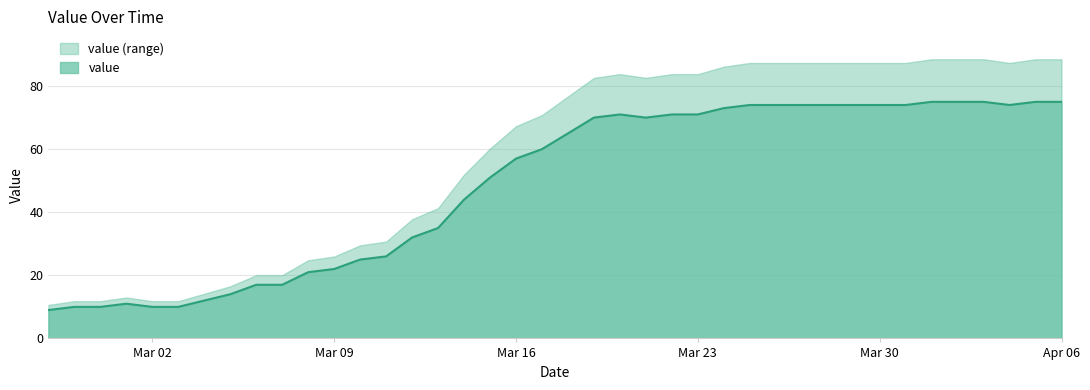

What is the value of the 20th point from the left?

60